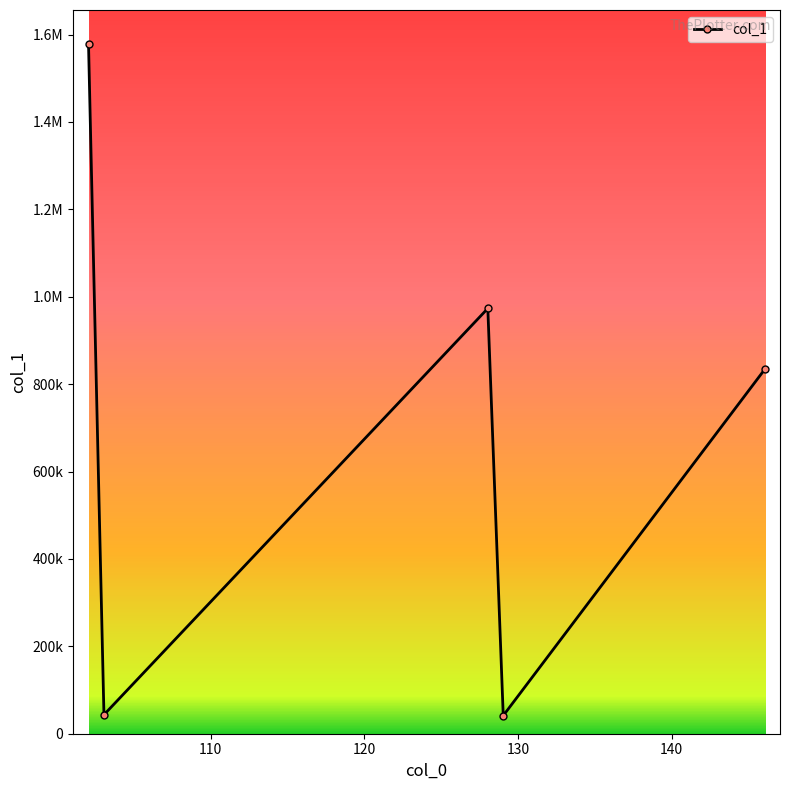

What is the average value?

693810.0